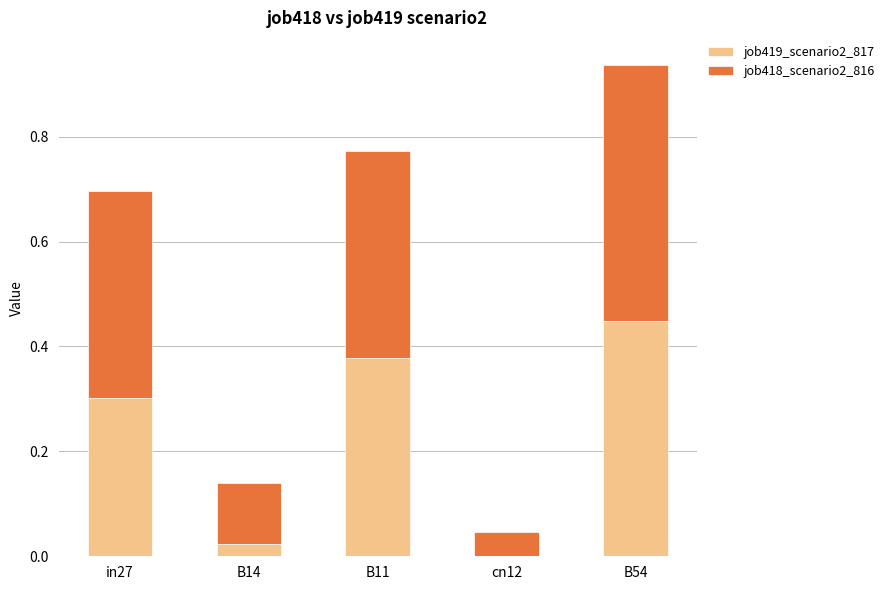

At which label does job419_scenario2_817 reach its peak?

B54